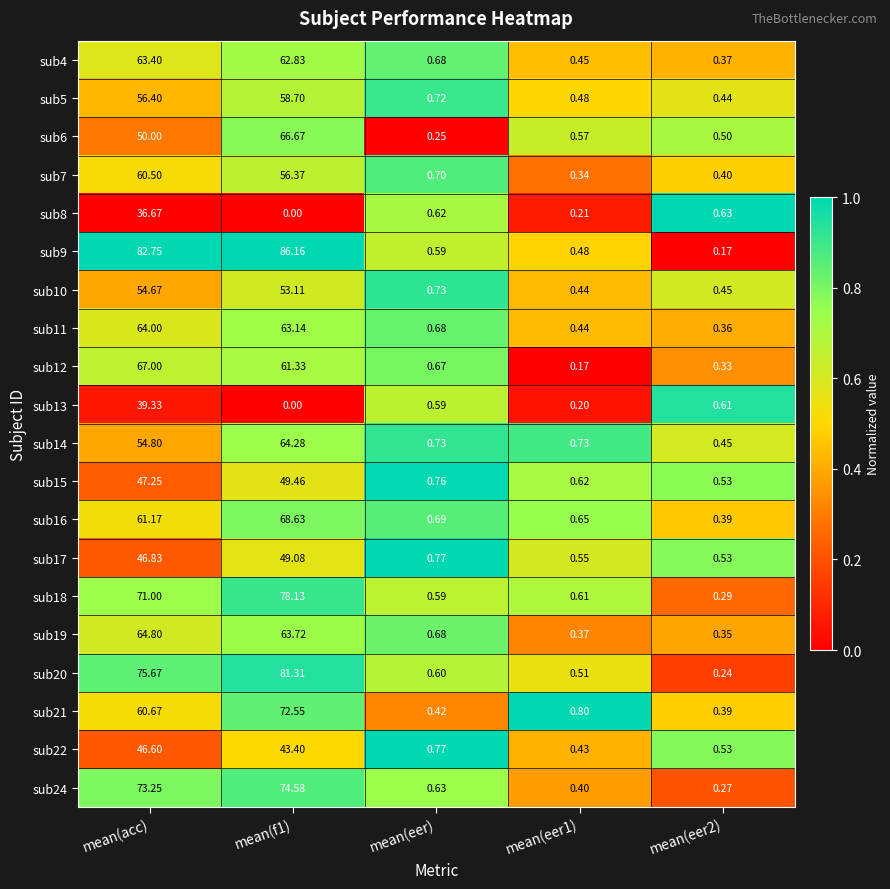

Which series changed the most between mean(eer) and mean(eer1)?

sub12